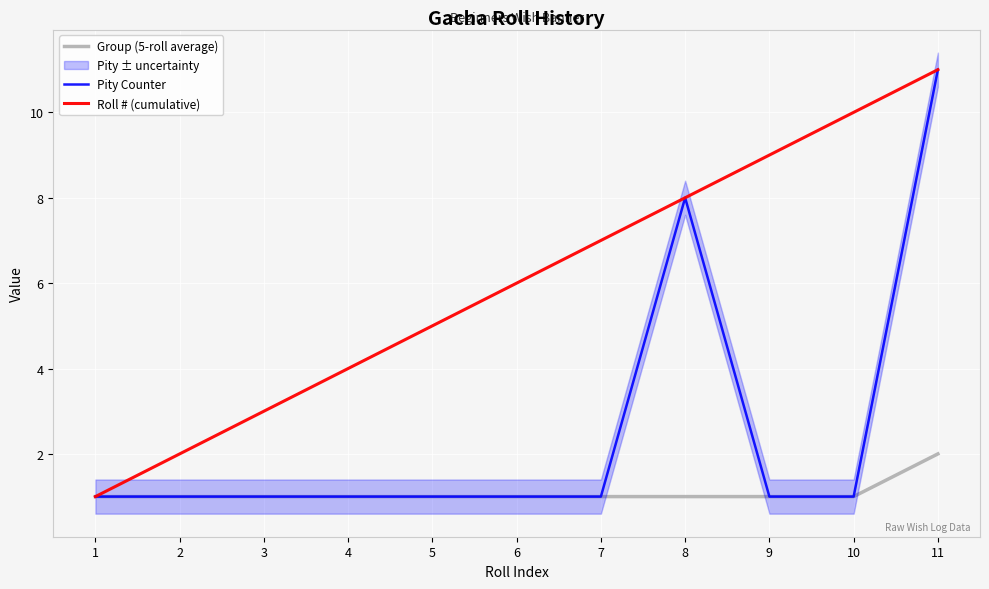

What is the difference between the maximum and minimum values in the Group (5-roll average) series?

1